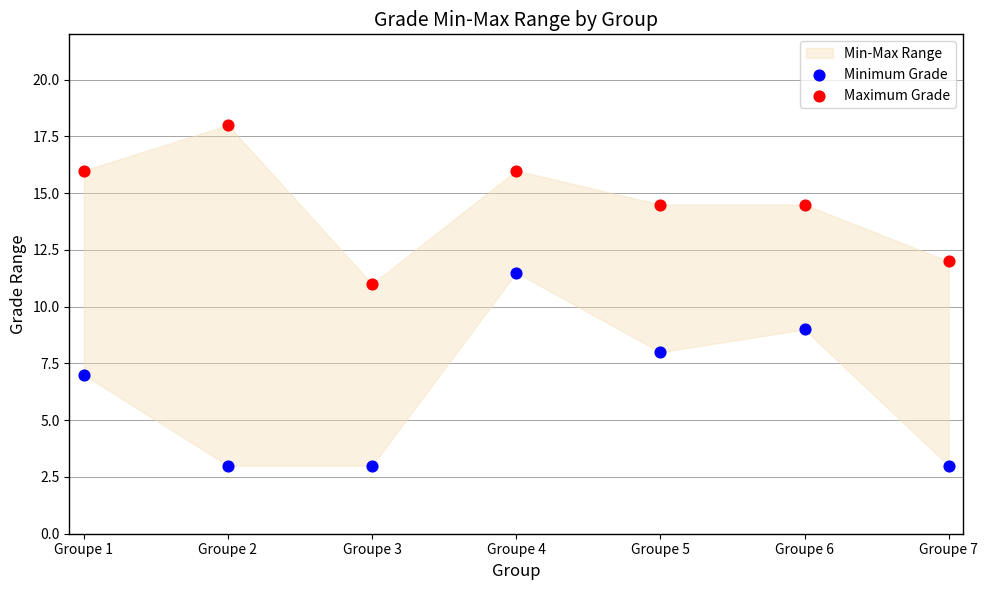

Across all data points, what is the range of Y values (max minus min)?

15.0